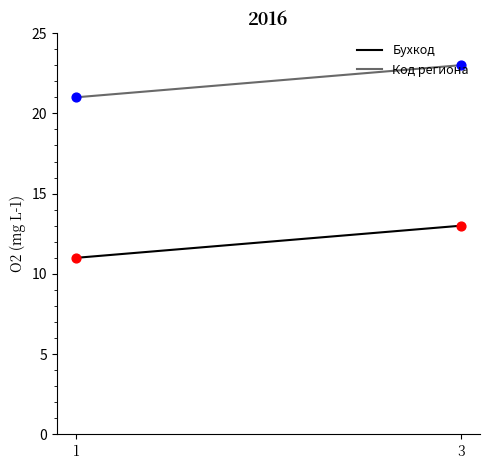

Which series reaches the maximum Y coordinate?

Код региона